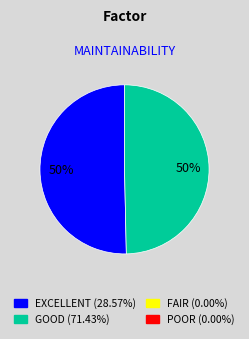

To the nearest percent, what is the average slice percentage?

50%